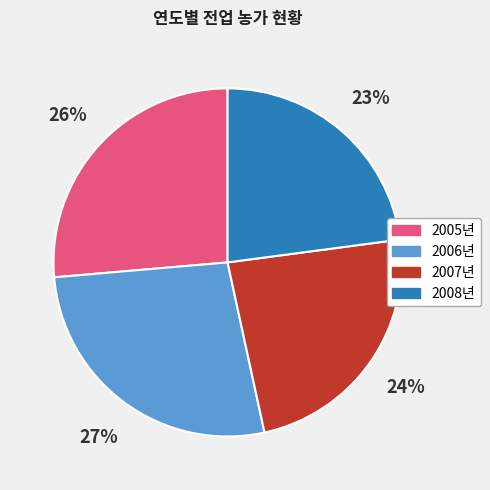

Does any single category account for the majority?

No